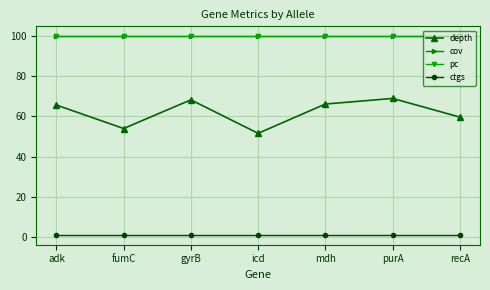

List the labels in order of depth value, largest first.

purA, gyrB, mdh, adk, recA, fumC, icd